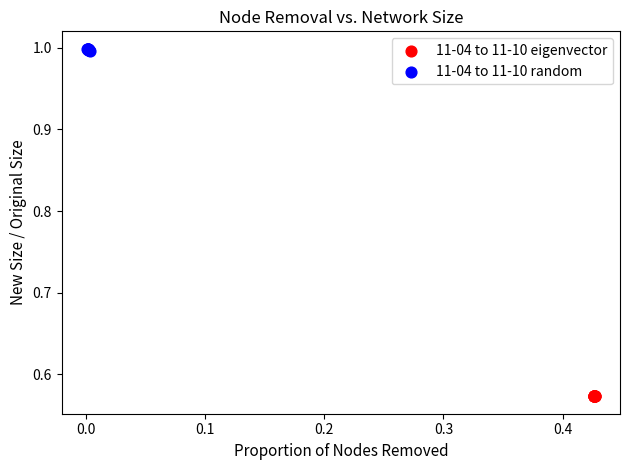

Which series reaches the minimum Y coordinate?

11-04 to 11-10 eigenvector